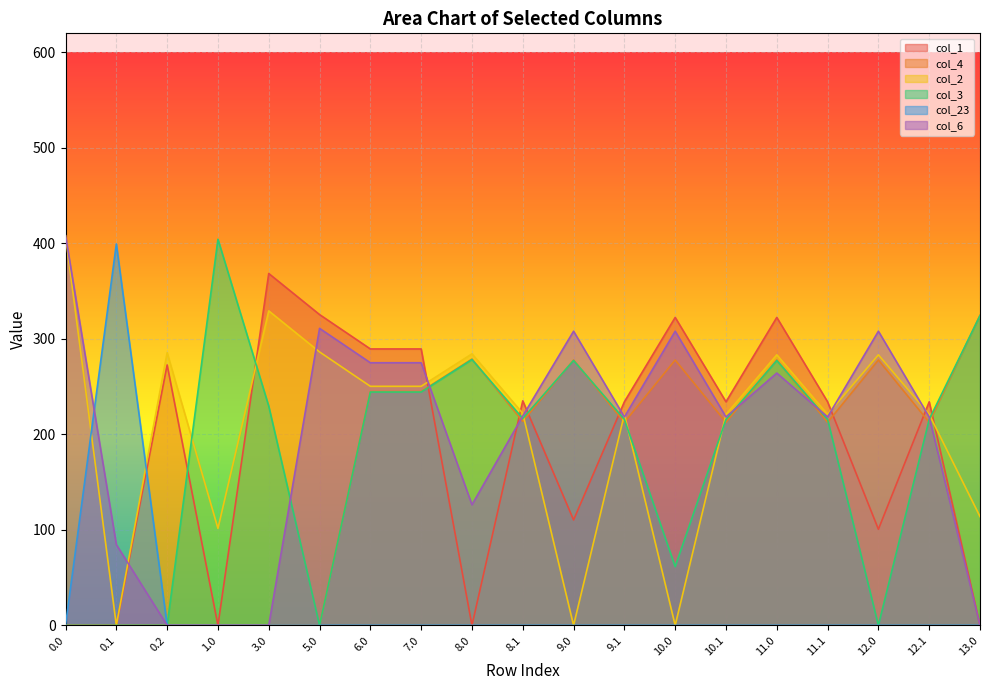

Which category has the lowest value in the col_6 series?

0.2